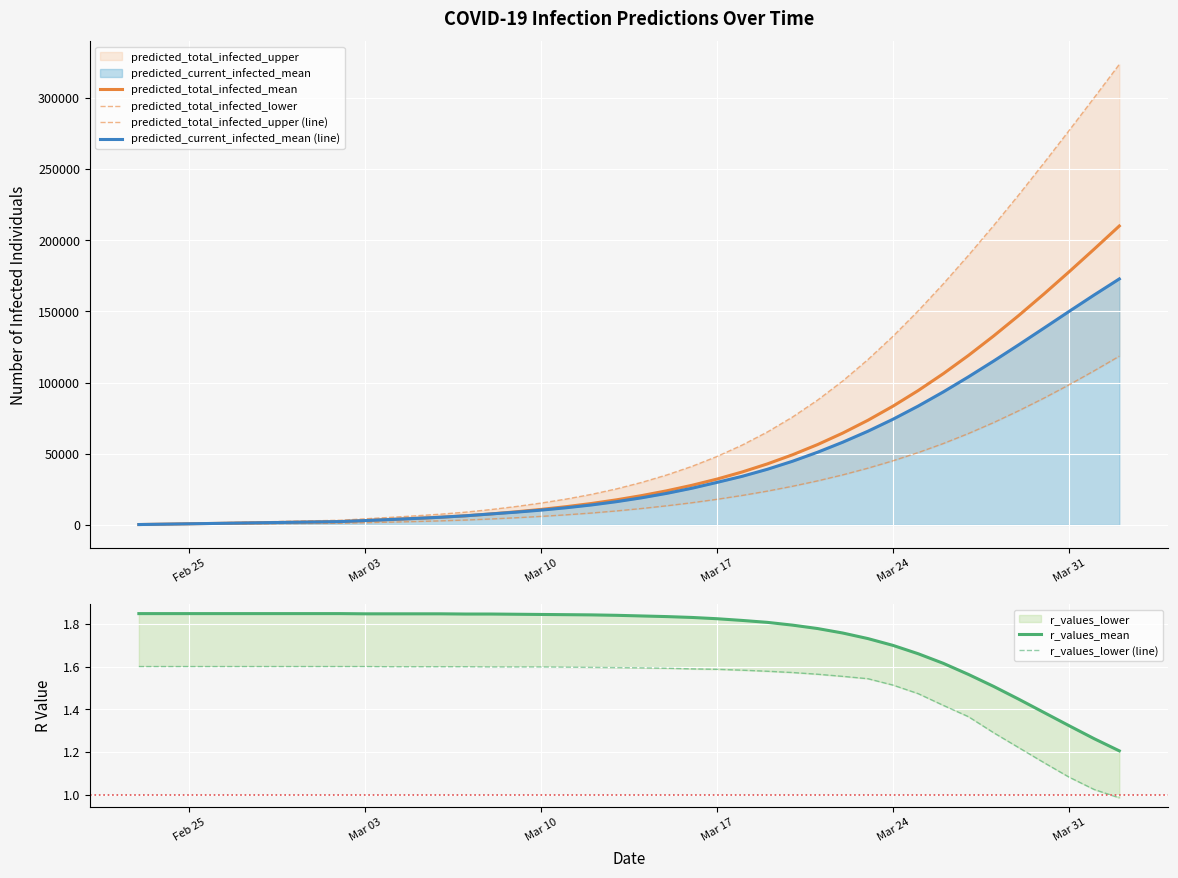

Which series has the largest range (max minus min)?

predicted_total_infected_upper (line)